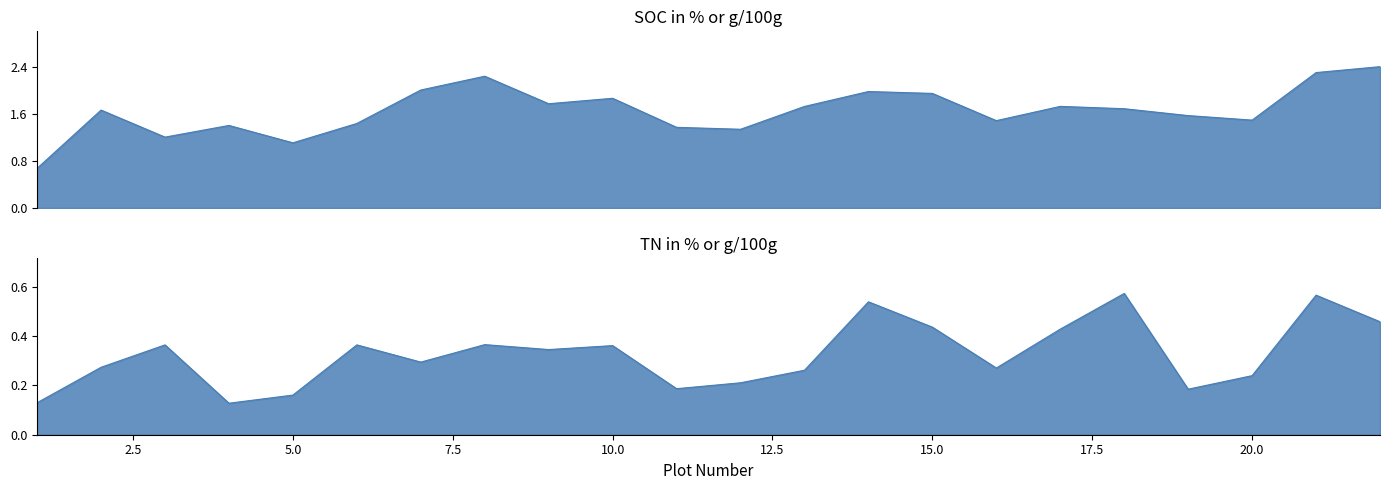

True or false: TN in % or g/100g has a value of 0.1 at 20.

False